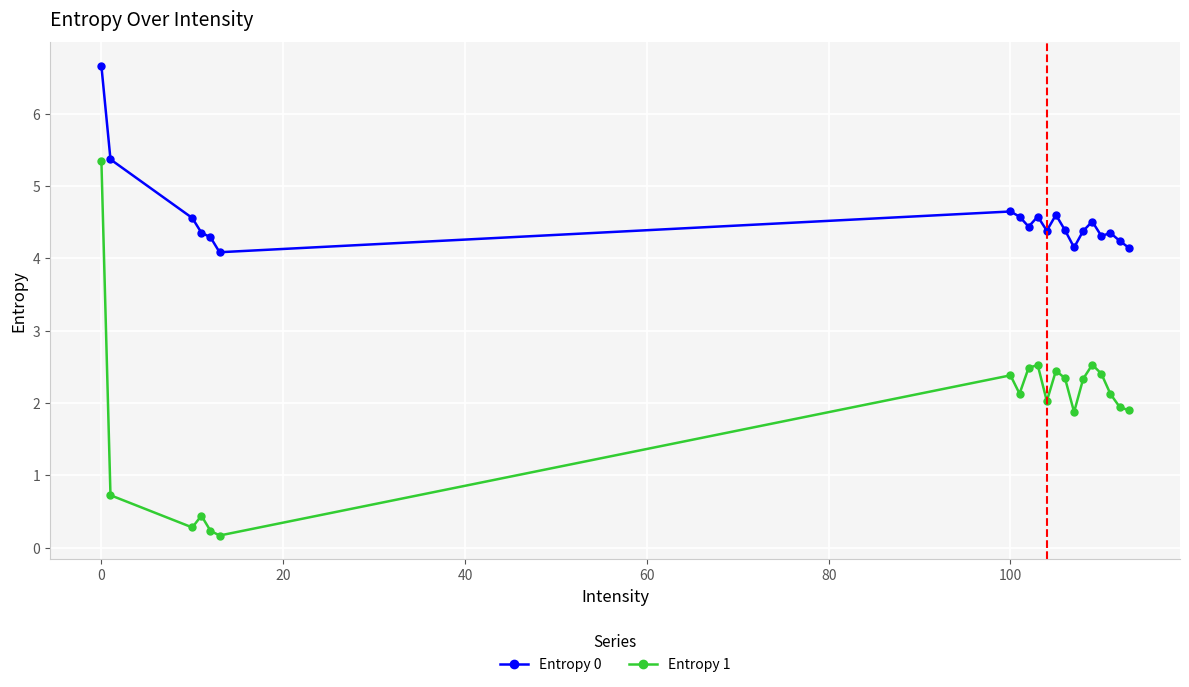

What is the average value of the Entropy 1 series?

1.9